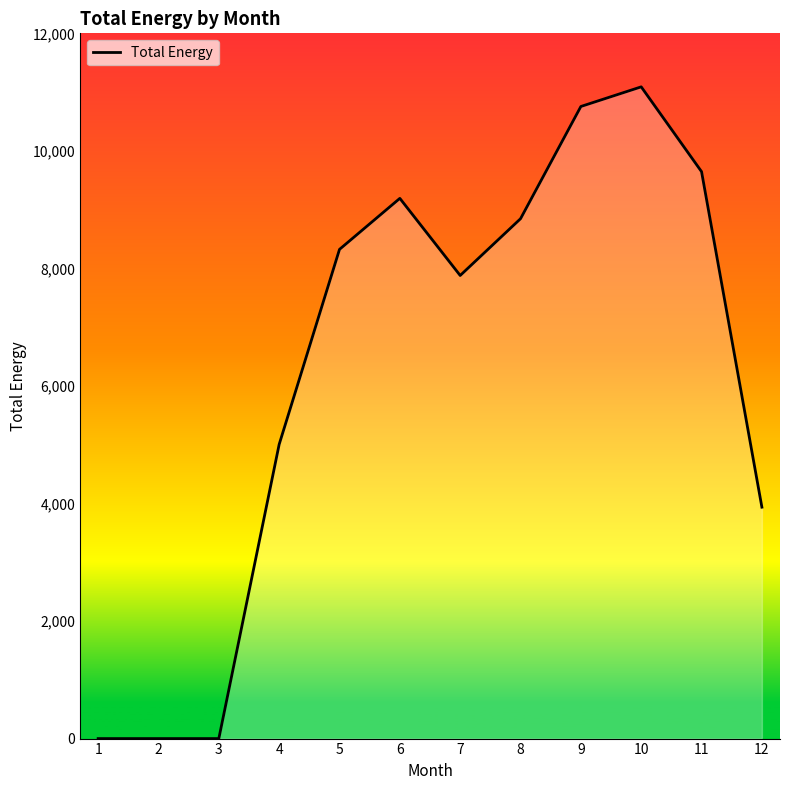

What is the change in value from 3 to 12?

+3937.5